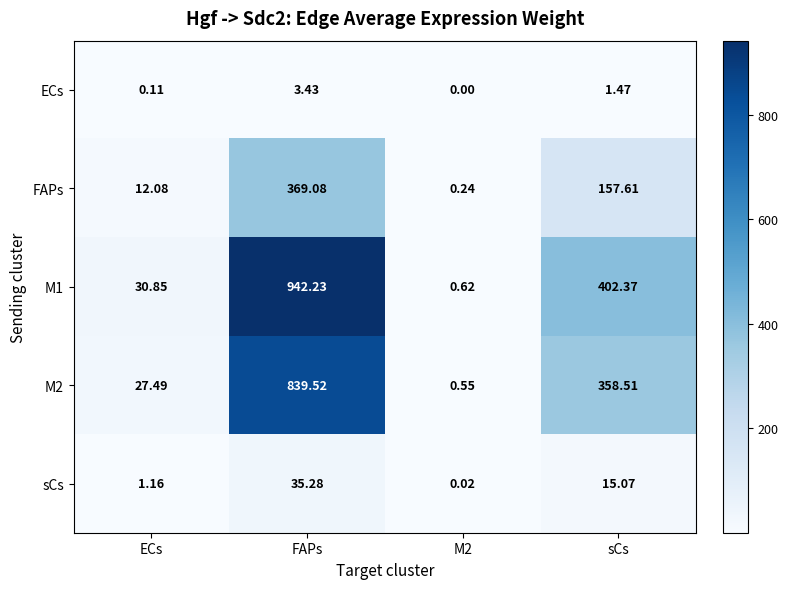

At which label is sCs closest to 17?

sCs